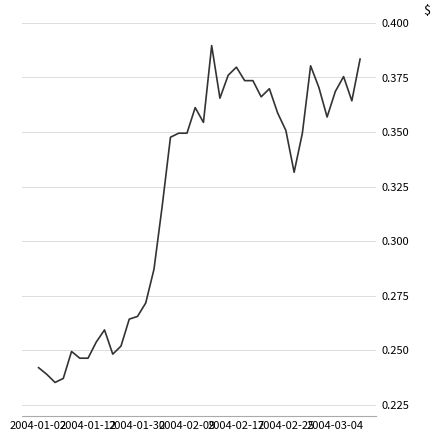

What is the sum of all values?

12.9